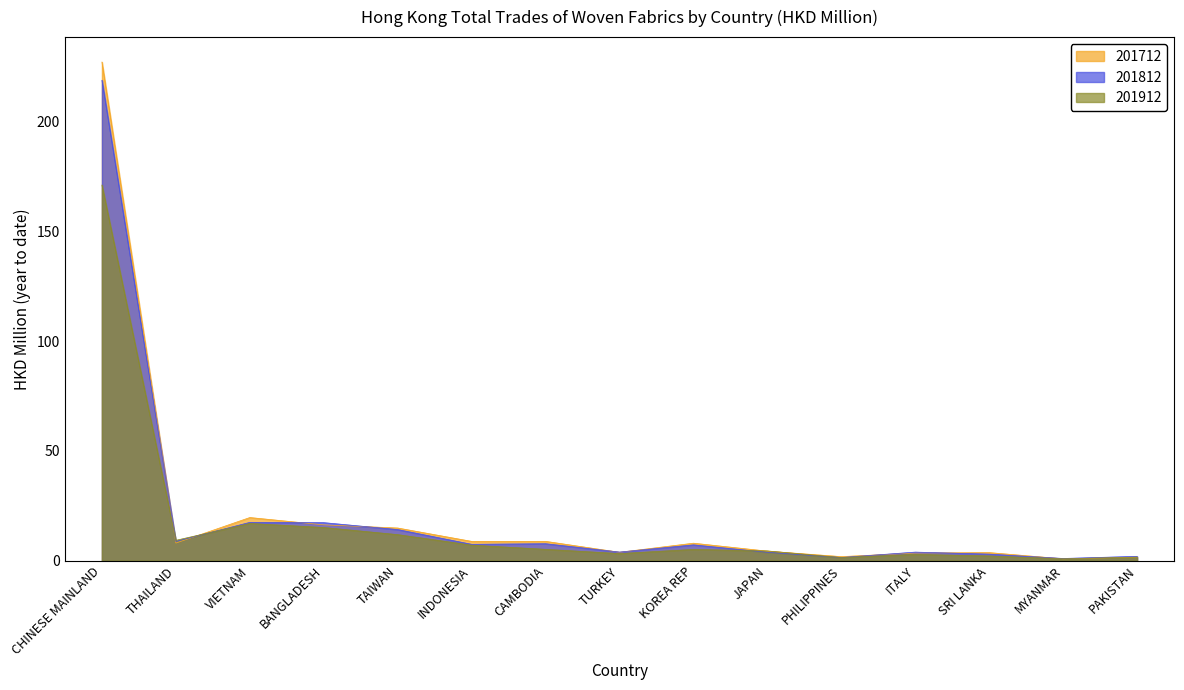

Which label corresponds to the smallest value in the chart?

MYANMAR